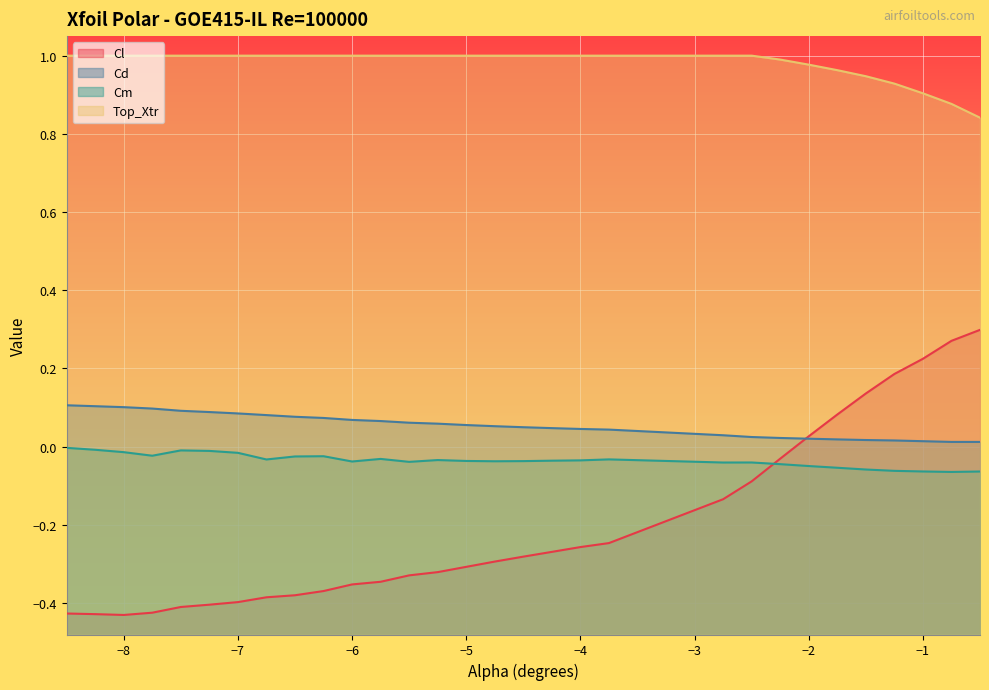

Rank the series at −4 from lowest to highest value.

Cl, Cm, Cd, Top_Xtr